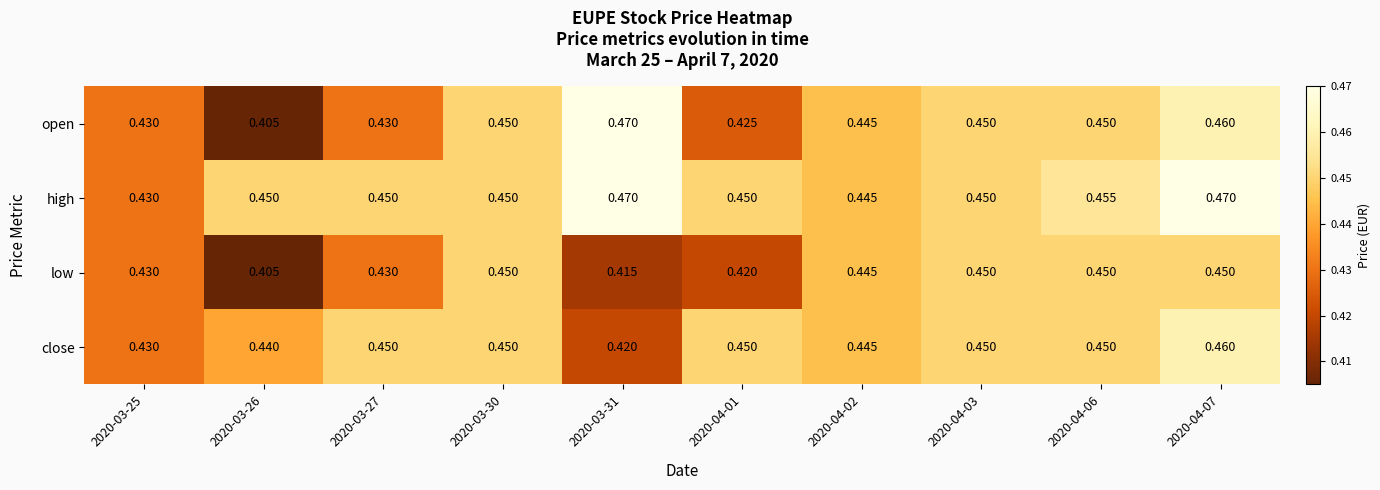

Is the value of open at 2020-04-07 greater than the value of high at 2020-04-01?

Yes